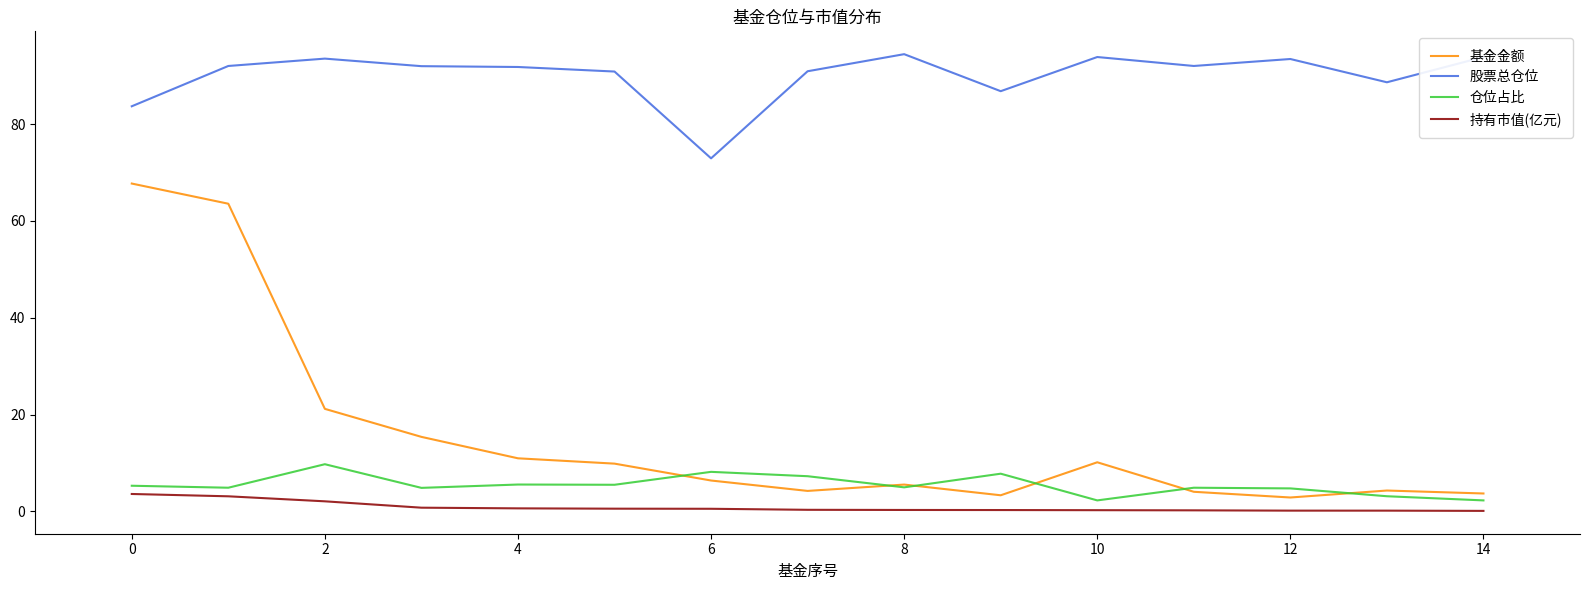

Does the chart have visible grid lines?

No